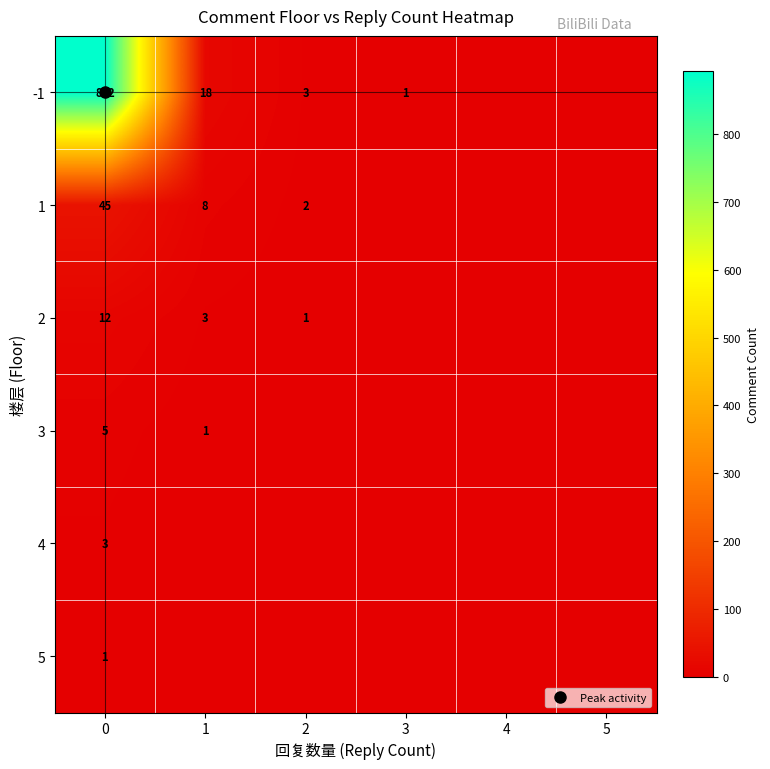

At 5, list the series in order from smallest to largest.

row_0, row_1, row_2, row_3, row_4, row_5